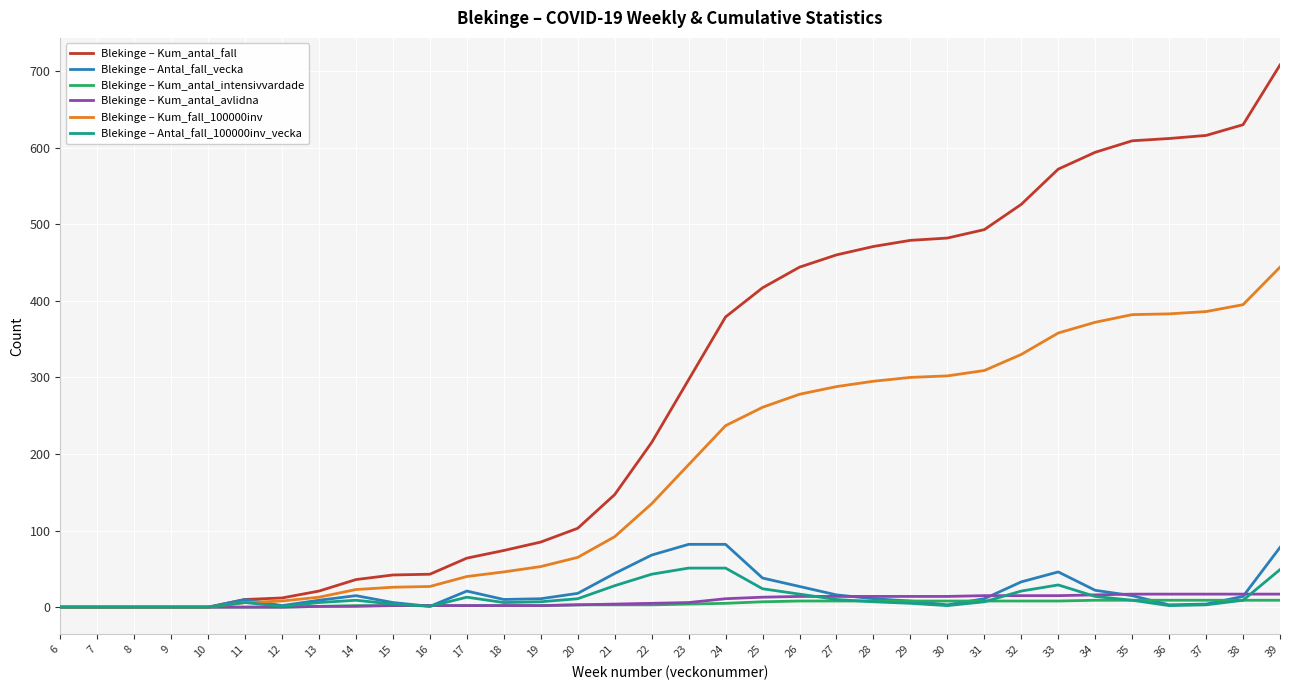

What is the highest value of the Blekinge – Kum_fall_100000inv series?

444